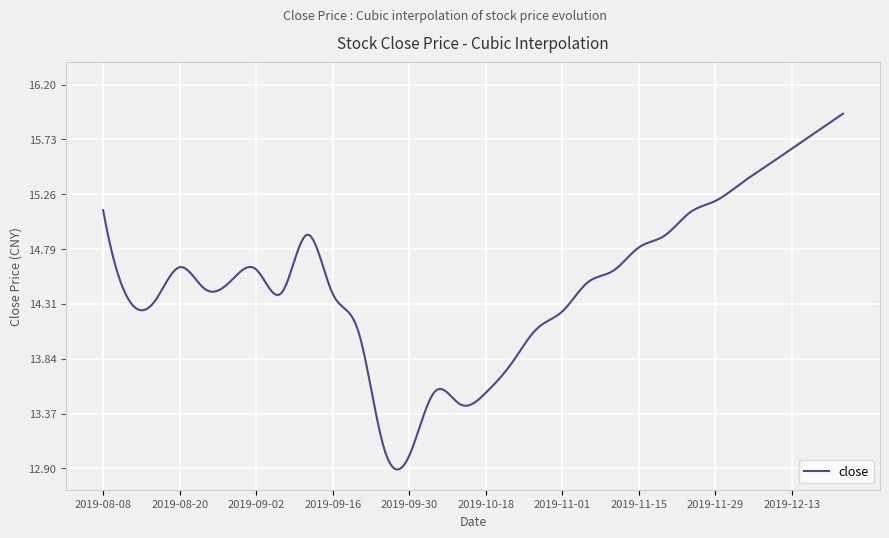

What is the difference between the maximum and minimum values?

3.1